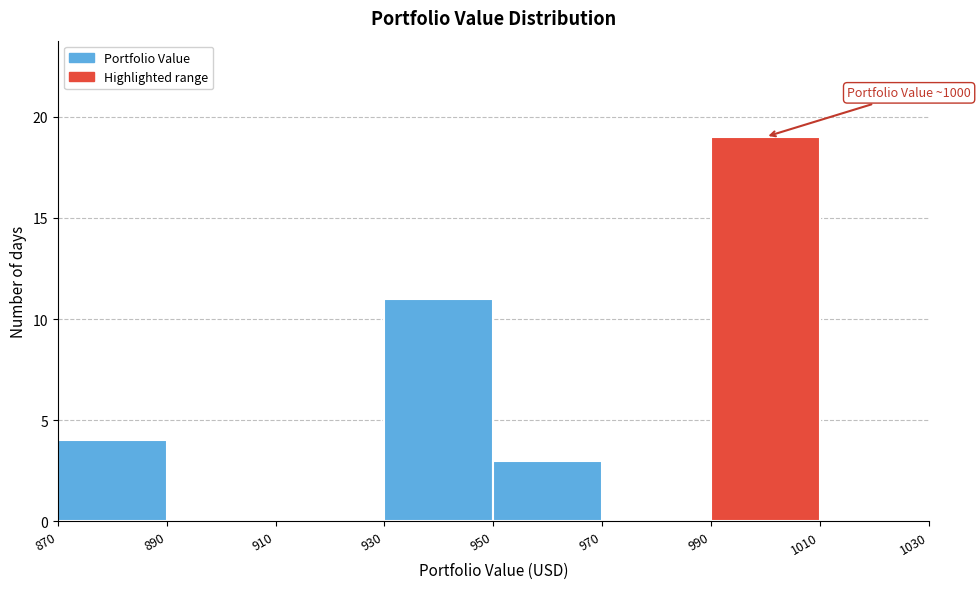

Which range on the x-axis has the tallest bar?

990 to 1010